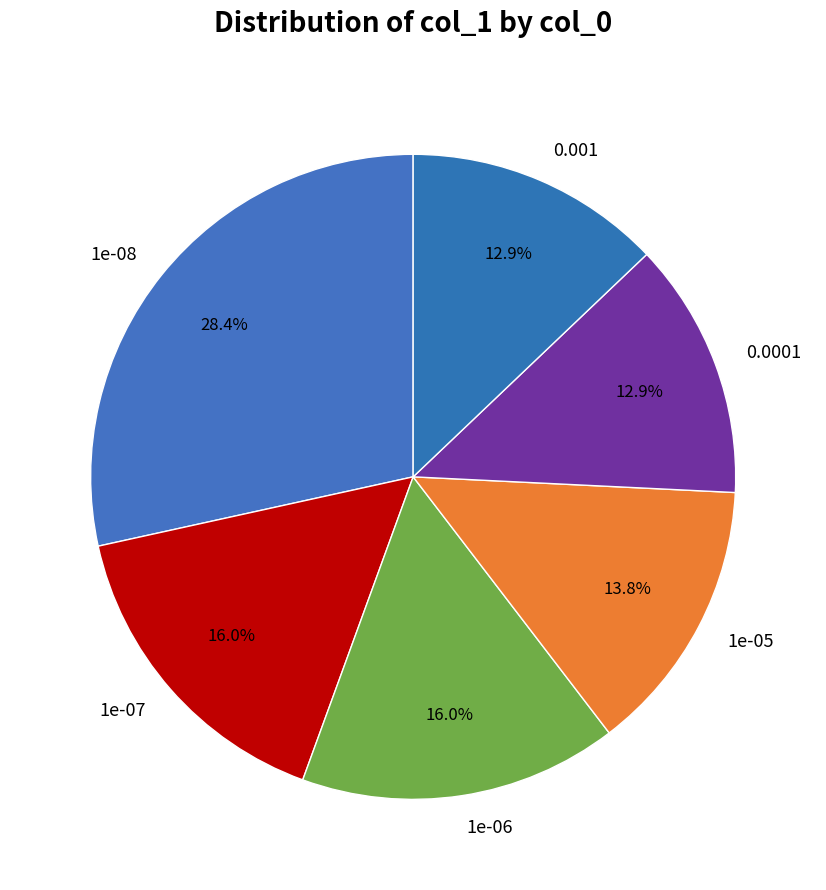

True or false: 1e-07 accounts for 5% of the total.

False